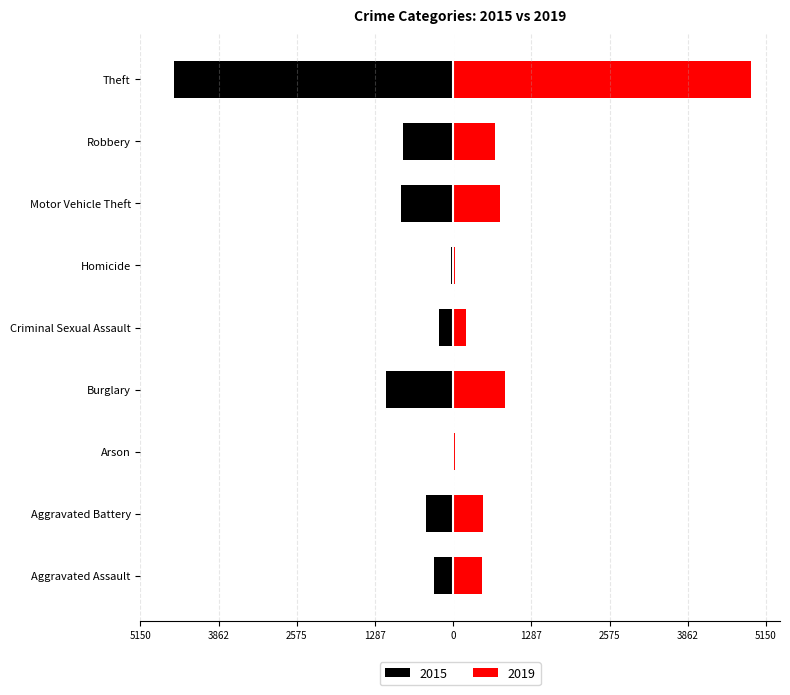

Reading left to right, list all the values displayed in this chart.

2015: -319	-451	-18	-1107	-232	-33	-855	-825	-4601
2019: 475	491	25	852	205	25	764	691	4905